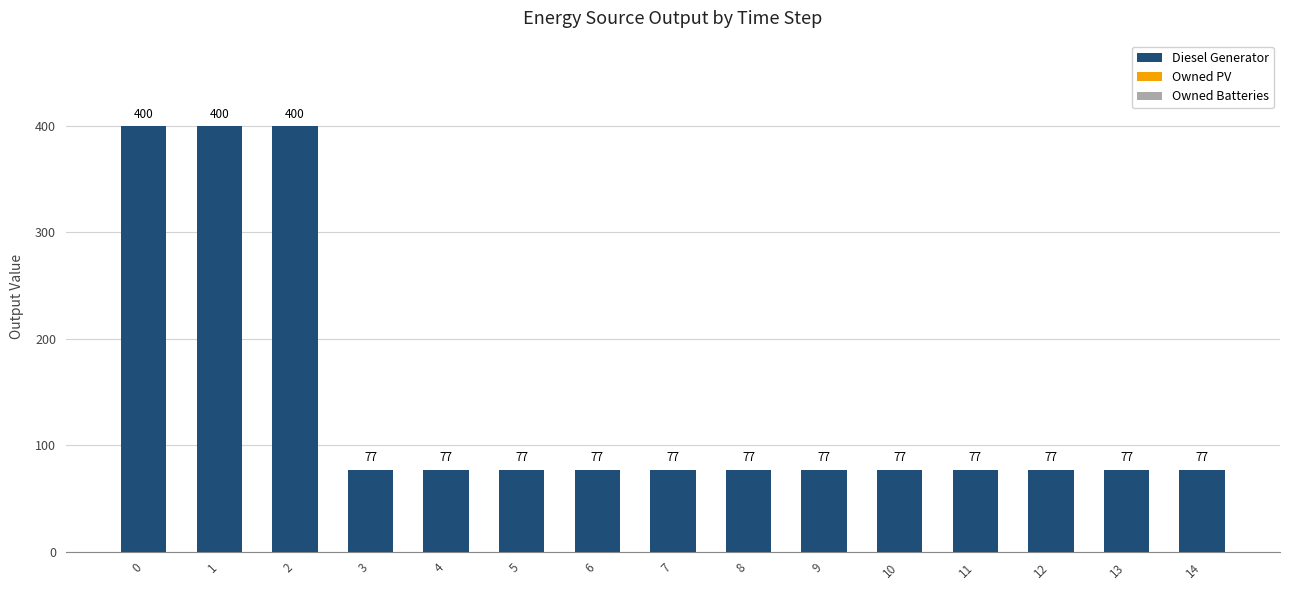

Reading right to left, list all the values displayed in this chart.

14=77	13=77	12=77	11=77	10=77	9=77	8=77	7=77	6=77	5=77	4=77	3=77	2=400	1=400	0=400